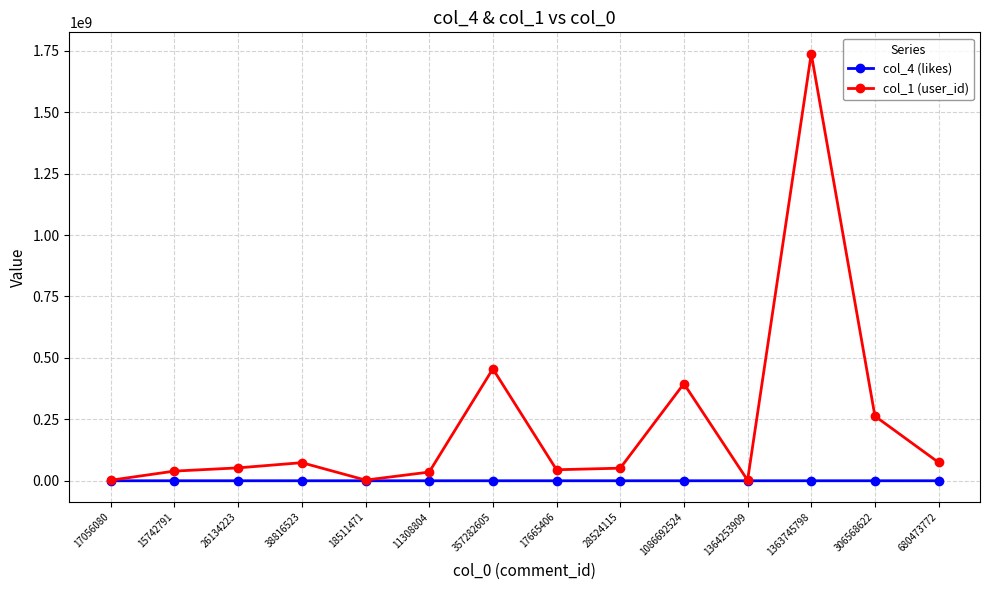

Which series has the widest spread of values?

col_1 (user_id)